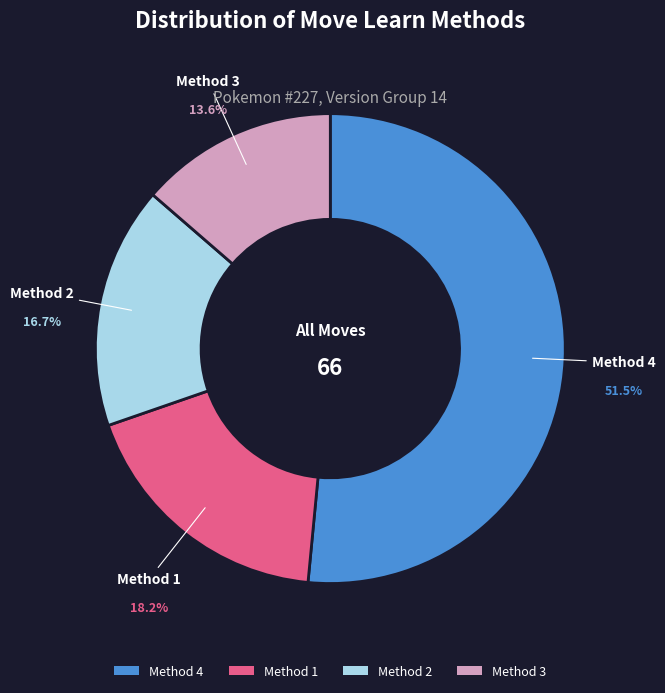

Does any single category account for the majority?

Yes